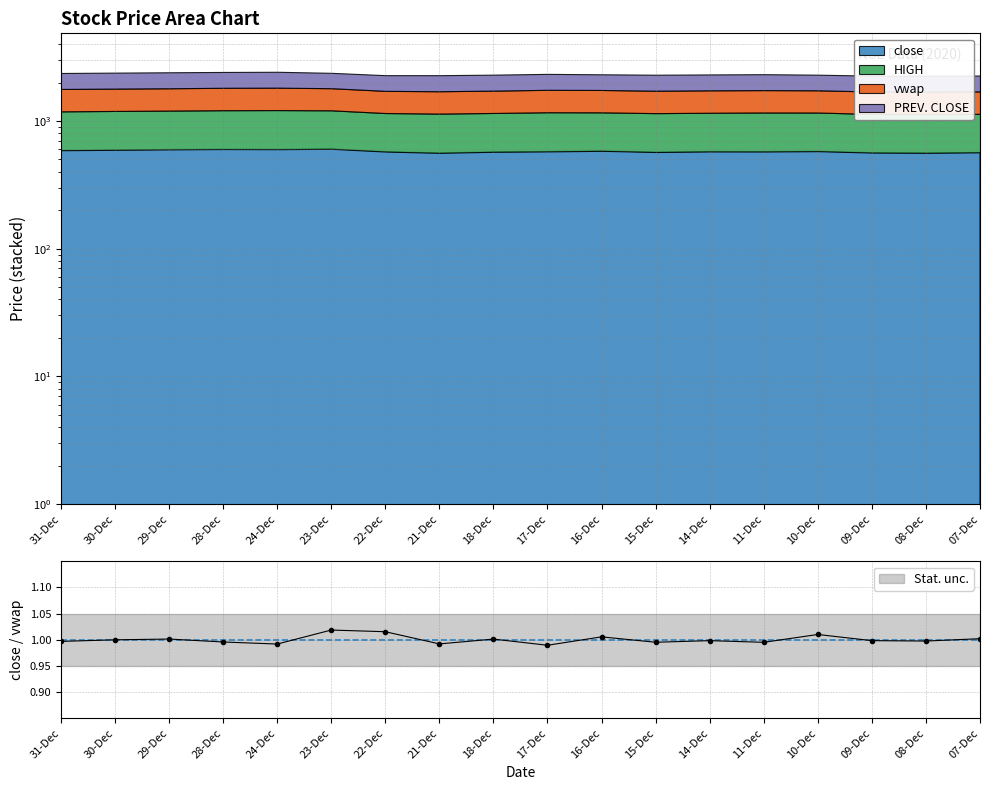

What position from the right is 15-Dec?

7